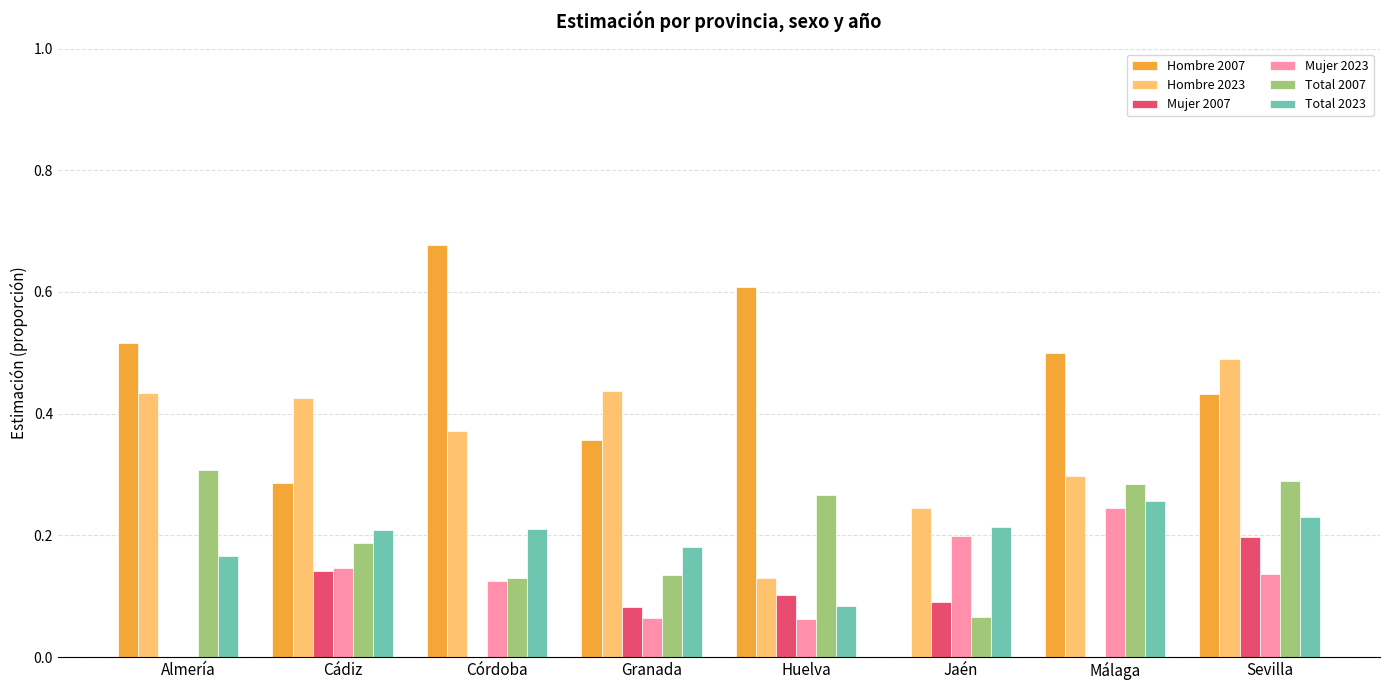

The value of Mujer 2023 at Jaén is 0.2. True or false?

True